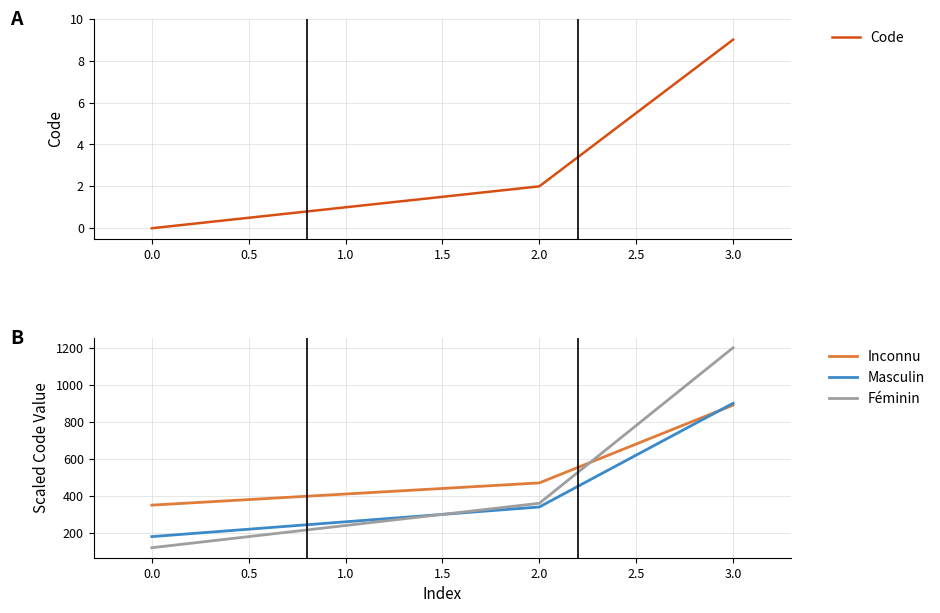

What is the sum of all Féminin values?

1920